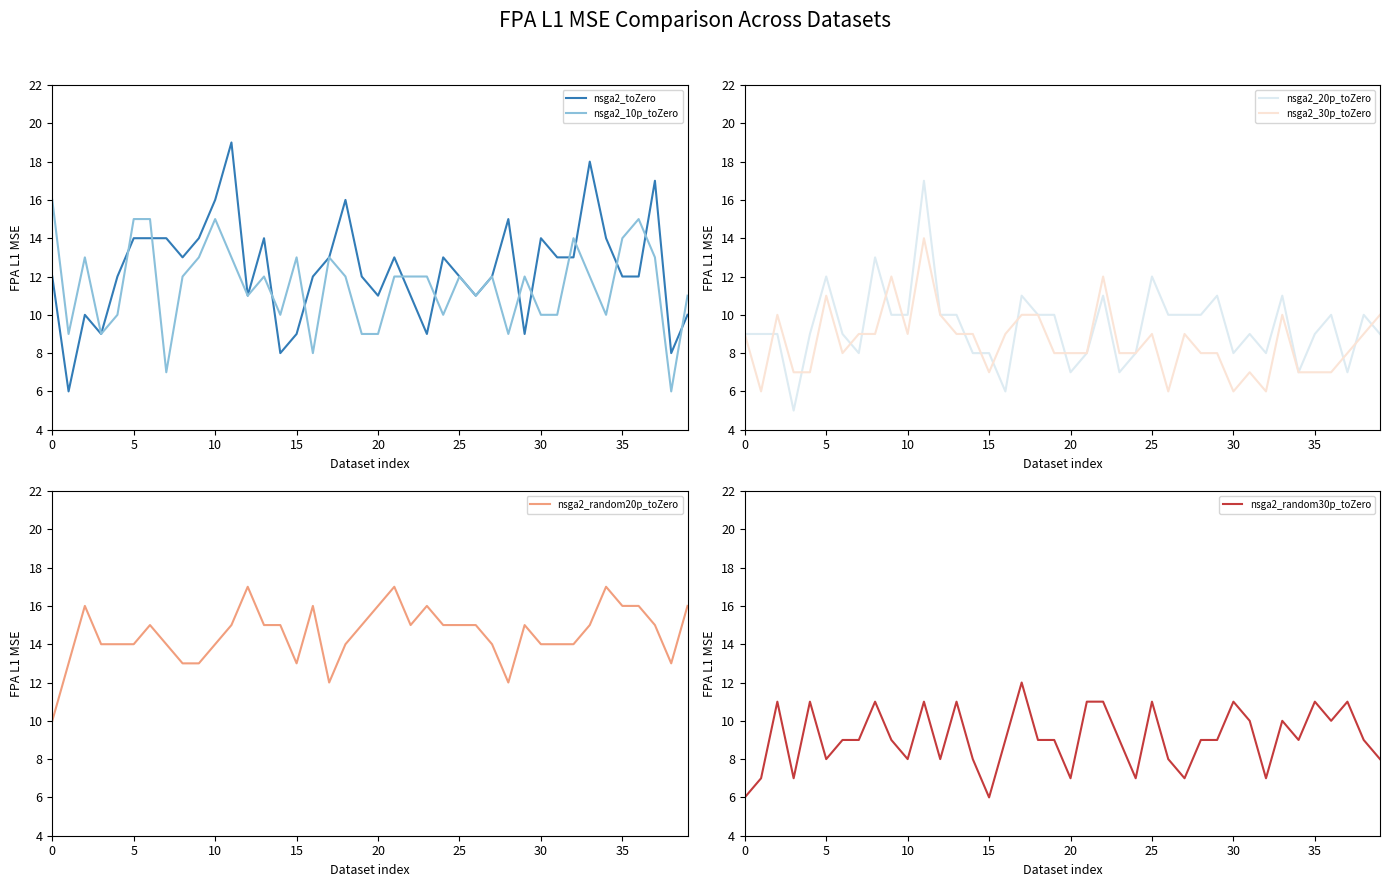

What is the difference between the second highest and minimum values in the nsga2_20p_toZero series?

8